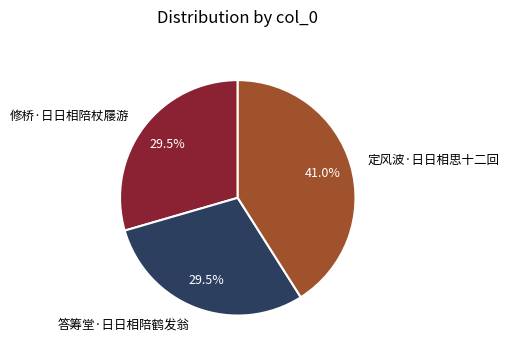

To the nearest percent, what is the combined percentage of 答筹堂·日日相陪鹤发翁 and 修桥·日日相陪杖屦游?

59%